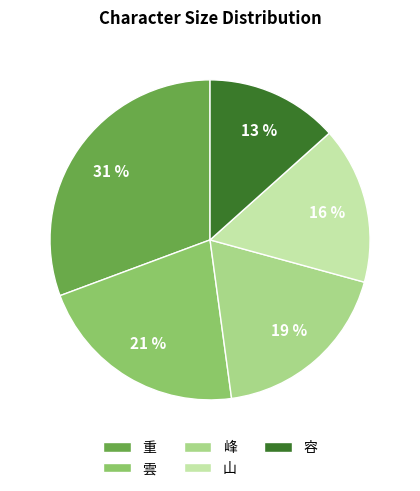

What percentage is the 山 slice, to the nearest percent?

16%